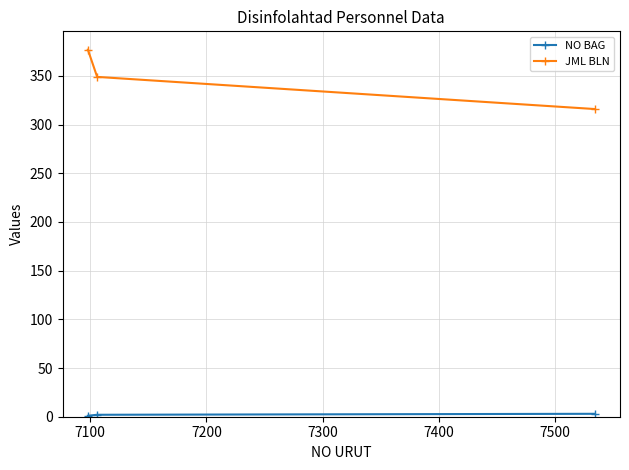

How many series are shown in this chart?

2